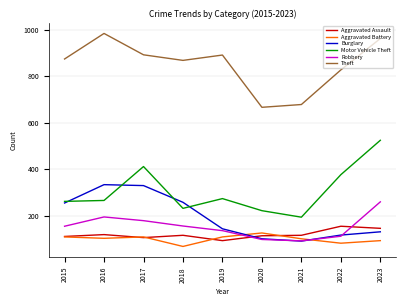

Which series has the largest range (max minus min)?

Motor Vehicle Theft